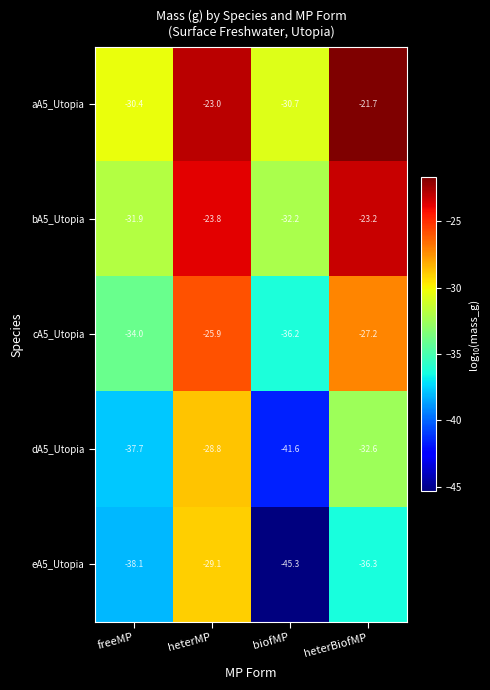

Which label corresponds to the largest value in the chart?

heterBiofMP